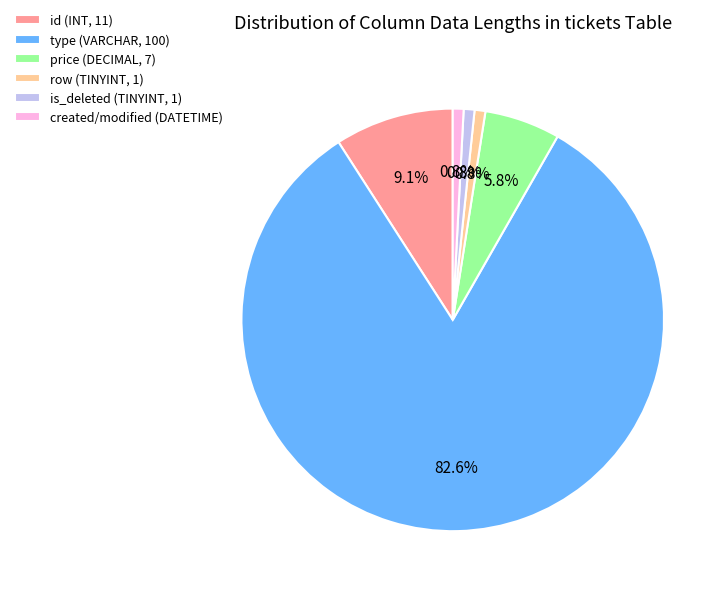

What percentage is NOT represented by created/modified (DATETIME)?

99.2%